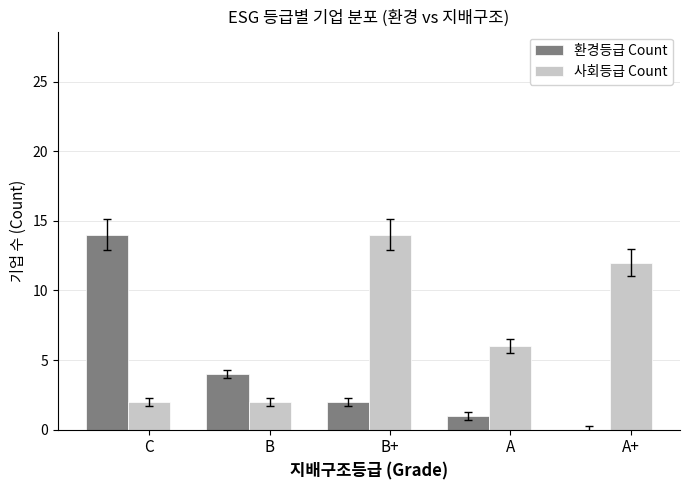

What is the greatest value displayed?

14